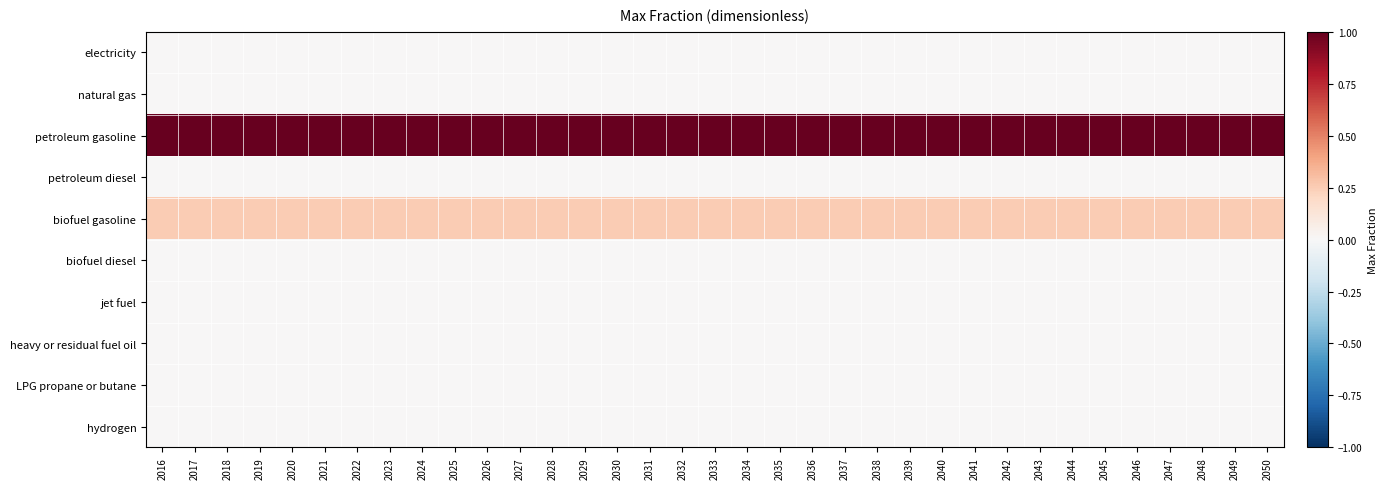

Reading left to right, what are all the values shown in this chart?

electricity: 2016=0.0	2017=0.0	2018=0.0	2019=0.0	2020=0.0	2021=0.0	2022=0.0	2023=0.0	2024=0.0	2025=0.0	2026=0.0	2027=0.0	2028=0.0	2029=0.0	2030=0.0	2031=0.0	2032=0.0	2033=0.0	2034=0.0	2035=0.0	2036=0.0	2037=0.0	2038=0.0	2039=0.0	2040=0.0	2041=0.0	2042=0.0	2043=0.0	2044=0.0	2045=0.0	2046=0.0	2047=0.0	2048=0.0	2049=0.0	2050=0.0
natural gas: 2016=0.0	2017=0.0	2018=0.0	2019=0.0	2020=0.0	2021=0.0	2022=0.0	2023=0.0	2024=0.0	2025=0.0	2026=0.0	2027=0.0	2028=0.0	2029=0.0	2030=0.0	2031=0.0	2032=0.0	2033=0.0	2034=0.0	2035=0.0	2036=0.0	2037=0.0	2038=0.0	2039=0.0	2040=0.0	2041=0.0	2042=0.0	2043=0.0	2044=0.0	2045=0.0	2046=0.0	2047=0.0	2048=0.0	2049=0.0	2050=0.0
petroleum gasoline: 2016=1.0	2017=1.0	2018=1.0	2019=1.0	2020=1.0	2021=1.0	2022=1.0	2023=1.0	2024=1.0	2025=1.0	2026=1.0	2027=1.0	2028=1.0	2029=1.0	2030=1.0	2031=1.0	2032=1.0	2033=1.0	2034=1.0	2035=1.0	2036=1.0	2037=1.0	2038=1.0	2039=1.0	2040=1.0	2041=1.0	2042=1.0	2043=1.0	2044=1.0	2045=1.0	2046=1.0	2047=1.0	2048=1.0	2049=1.0	2050=1.0
petroleum diesel: 2016=0.0	2017=0.0	2018=0.0	2019=0.0	2020=0.0	2021=0.0	2022=0.0	2023=0.0	2024=0.0	2025=0.0	2026=0.0	2027=0.0	2028=0.0	2029=0.0	2030=0.0	2031=0.0	2032=0.0	2033=0.0	2034=0.0	2035=0.0	2036=0.0	2037=0.0	2038=0.0	2039=0.0	2040=0.0	2041=0.0	2042=0.0	2043=0.0	2044=0.0	2045=0.0	2046=0.0	2047=0.0	2048=0.0	2049=0.0	2050=0.0
biofuel gasoline: 2016=0.2	2017=0.2	2018=0.2	2019=0.2	2020=0.2	2021=0.2	2022=0.2	2023=0.2	2024=0.2	2025=0.2	2026=0.2	2027=0.2	2028=0.2	2029=0.2	2030=0.2	2031=0.2	2032=0.2	2033=0.2	2034=0.2	2035=0.2	2036=0.2	2037=0.2	2038=0.2	2039=0.2	2040=0.2	2041=0.2	2042=0.2	2043=0.2	2044=0.2	2045=0.2	2046=0.2	2047=0.2	2048=0.2	2049=0.2	2050=0.2
biofuel diesel: 2016=0.0	2017=0.0	2018=0.0	2019=0.0	2020=0.0	2021=0.0	2022=0.0	2023=0.0	2024=0.0	2025=0.0	2026=0.0	2027=0.0	2028=0.0	2029=0.0	2030=0.0	2031=0.0	2032=0.0	2033=0.0	2034=0.0	2035=0.0	2036=0.0	2037=0.0	2038=0.0	2039=0.0	2040=0.0	2041=0.0	2042=0.0	2043=0.0	2044=0.0	2045=0.0	2046=0.0	2047=0.0	2048=0.0	2049=0.0	2050=0.0
jet fuel: 2016=0.0	2017=0.0	2018=0.0	2019=0.0	2020=0.0	2021=0.0	2022=0.0	2023=0.0	2024=0.0	2025=0.0	2026=0.0	2027=0.0	2028=0.0	2029=0.0	2030=0.0	2031=0.0	2032=0.0	2033=0.0	2034=0.0	2035=0.0	2036=0.0	2037=0.0	2038=0.0	2039=0.0	2040=0.0	2041=0.0	2042=0.0	2043=0.0	2044=0.0	2045=0.0	2046=0.0	2047=0.0	2048=0.0	2049=0.0	2050=0.0
heavy or residual fuel oil: 2016=0.0	2017=0.0	2018=0.0	2019=0.0	2020=0.0	2021=0.0	2022=0.0	2023=0.0	2024=0.0	2025=0.0	2026=0.0	2027=0.0	2028=0.0	2029=0.0	2030=0.0	2031=0.0	2032=0.0	2033=0.0	2034=0.0	2035=0.0	2036=0.0	2037=0.0	2038=0.0	2039=0.0	2040=0.0	2041=0.0	2042=0.0	2043=0.0	2044=0.0	2045=0.0	2046=0.0	2047=0.0	2048=0.0	2049=0.0	2050=0.0
LPG propane or butane: 2016=0.0	2017=0.0	2018=0.0	2019=0.0	2020=0.0	2021=0.0	2022=0.0	2023=0.0	2024=0.0	2025=0.0	2026=0.0	2027=0.0	2028=0.0	2029=0.0	2030=0.0	2031=0.0	2032=0.0	2033=0.0	2034=0.0	2035=0.0	2036=0.0	2037=0.0	2038=0.0	2039=0.0	2040=0.0	2041=0.0	2042=0.0	2043=0.0	2044=0.0	2045=0.0	2046=0.0	2047=0.0	2048=0.0	2049=0.0	2050=0.0
hydrogen: 2016=0.0	2017=0.0	2018=0.0	2019=0.0	2020=0.0	2021=0.0	2022=0.0	2023=0.0	2024=0.0	2025=0.0	2026=0.0	2027=0.0	2028=0.0	2029=0.0	2030=0.0	2031=0.0	2032=0.0	2033=0.0	2034=0.0	2035=0.0	2036=0.0	2037=0.0	2038=0.0	2039=0.0	2040=0.0	2041=0.0	2042=0.0	2043=0.0	2044=0.0	2045=0.0	2046=0.0	2047=0.0	2048=0.0	2049=0.0	2050=0.0